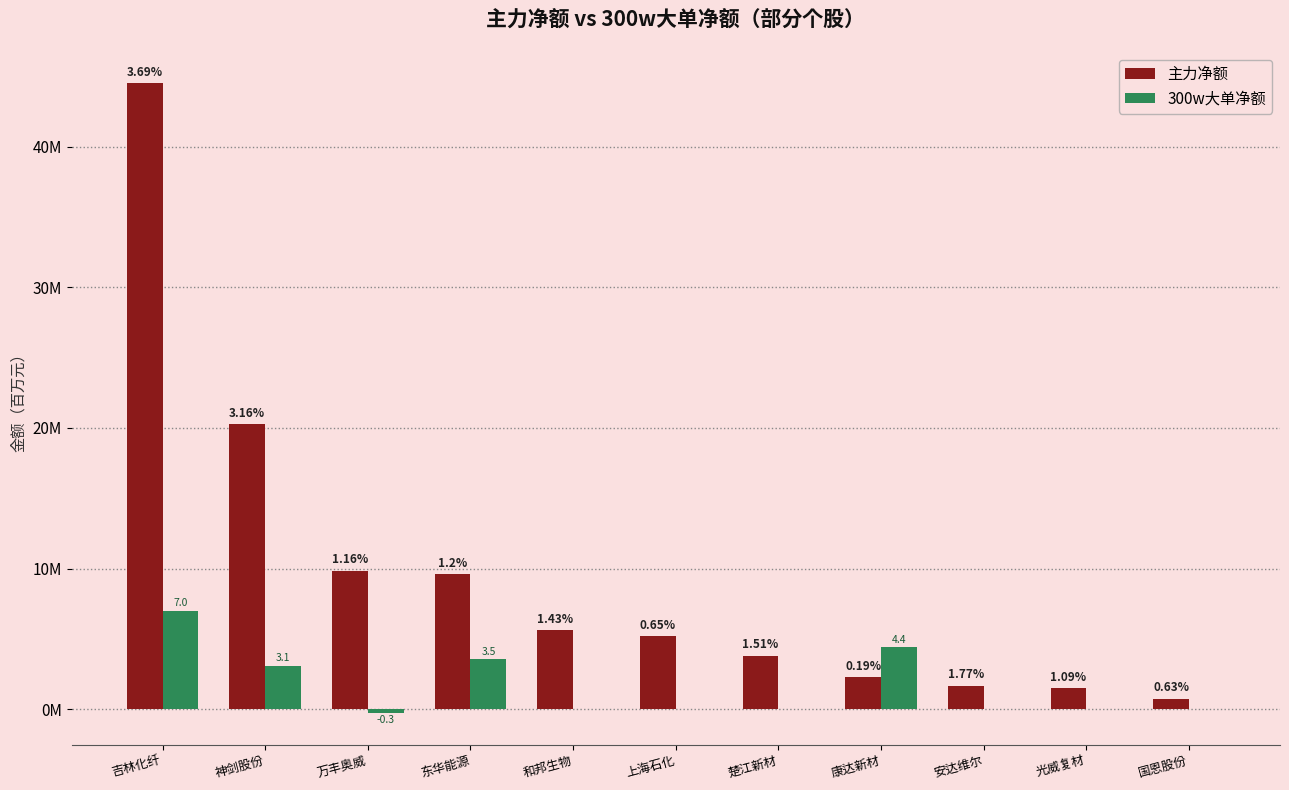

Where is 主力净额 nearest to the value 22?

神剑股份